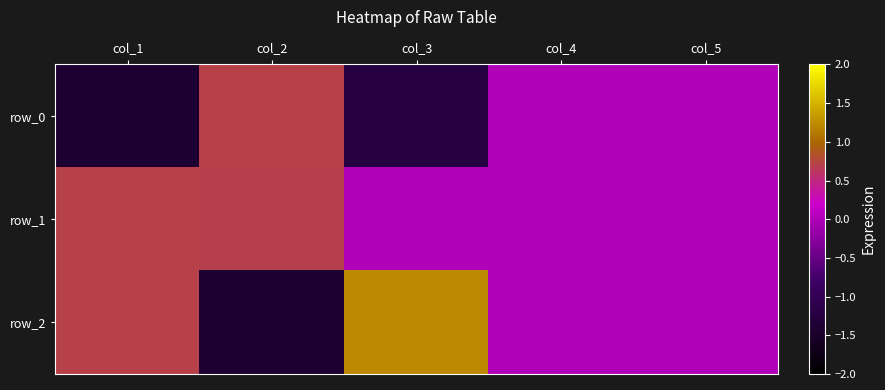

At which category does the chart reach its peak across all series?

col_3